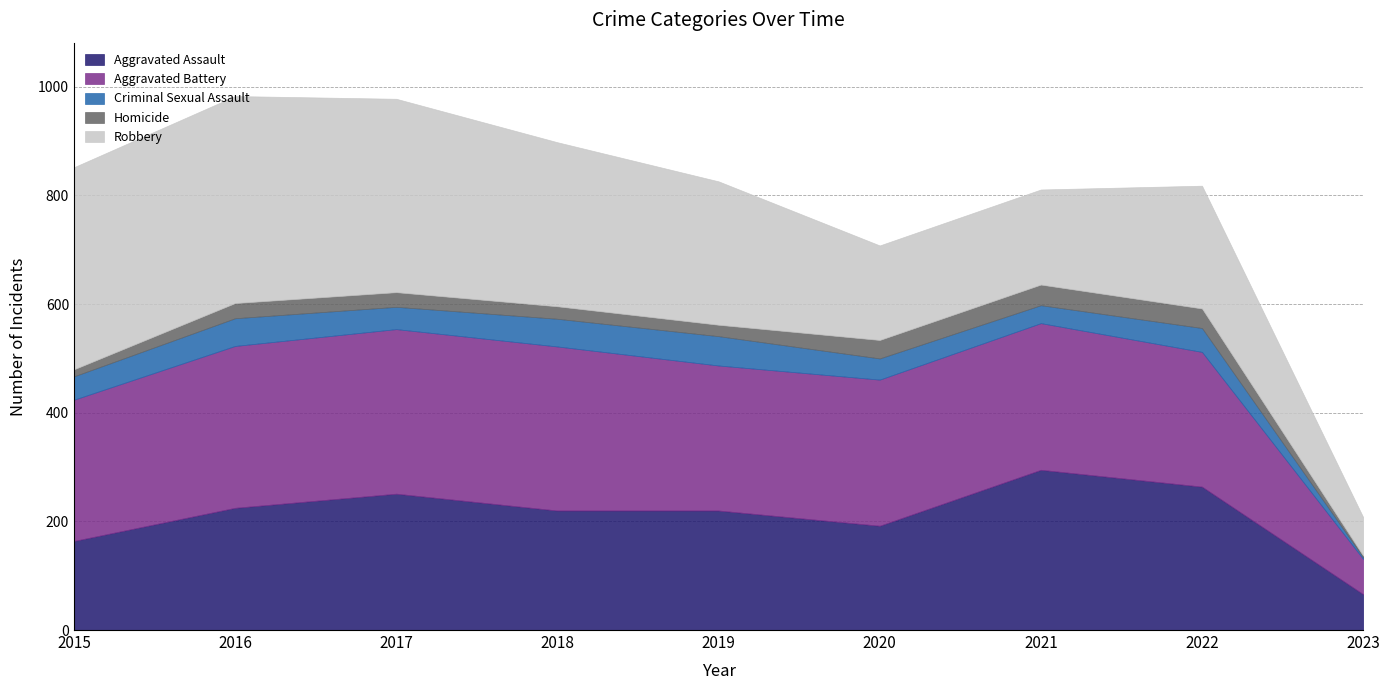

What is the difference between the second highest and minimum values in the Aggravated Assault series?

198